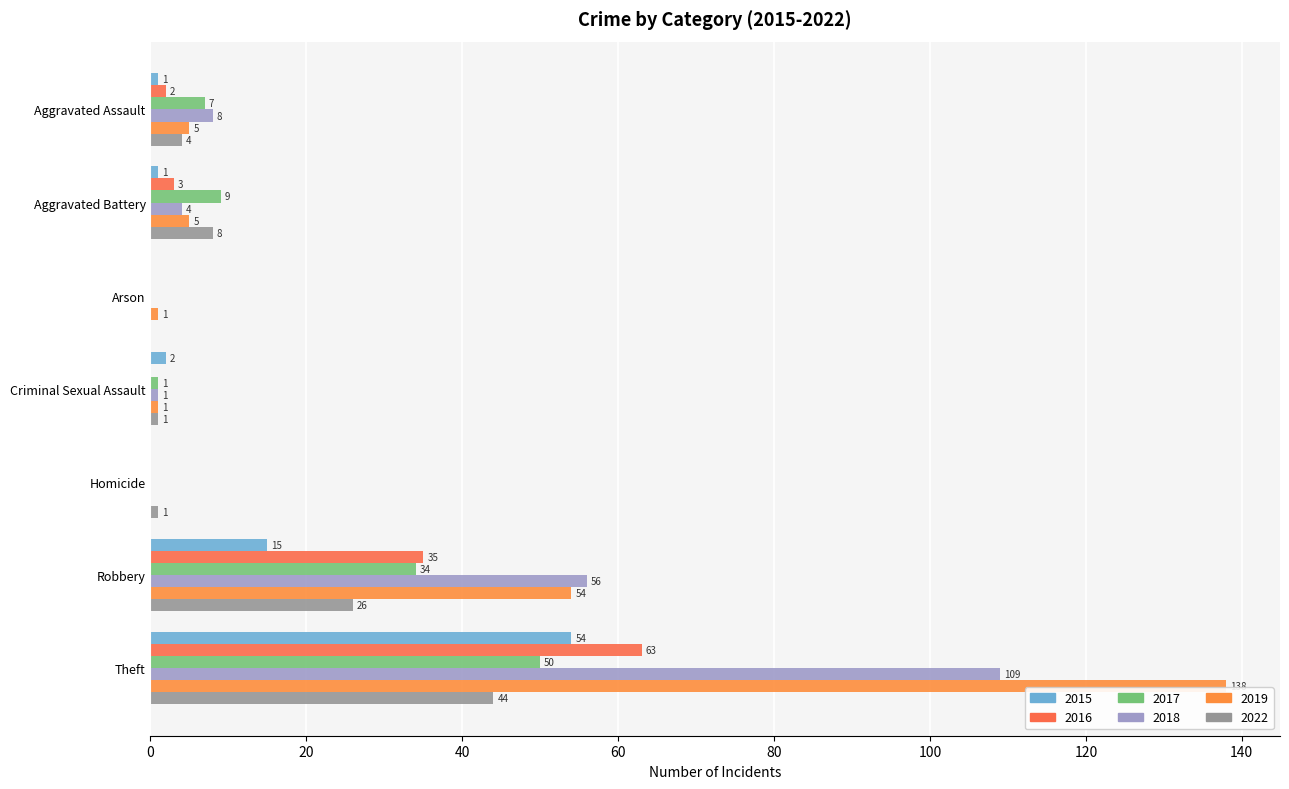

What are all the series names shown in the legend?

2015, 2016, 2017, 2018, 2019, 2022